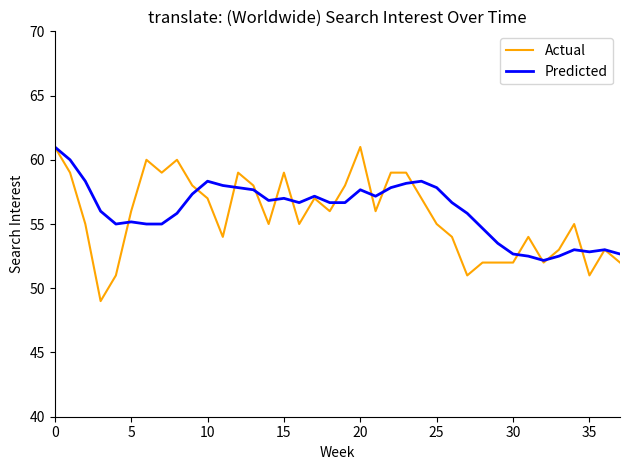

What is the difference between the second highest and second lowest values in the Predicted series?

7.5